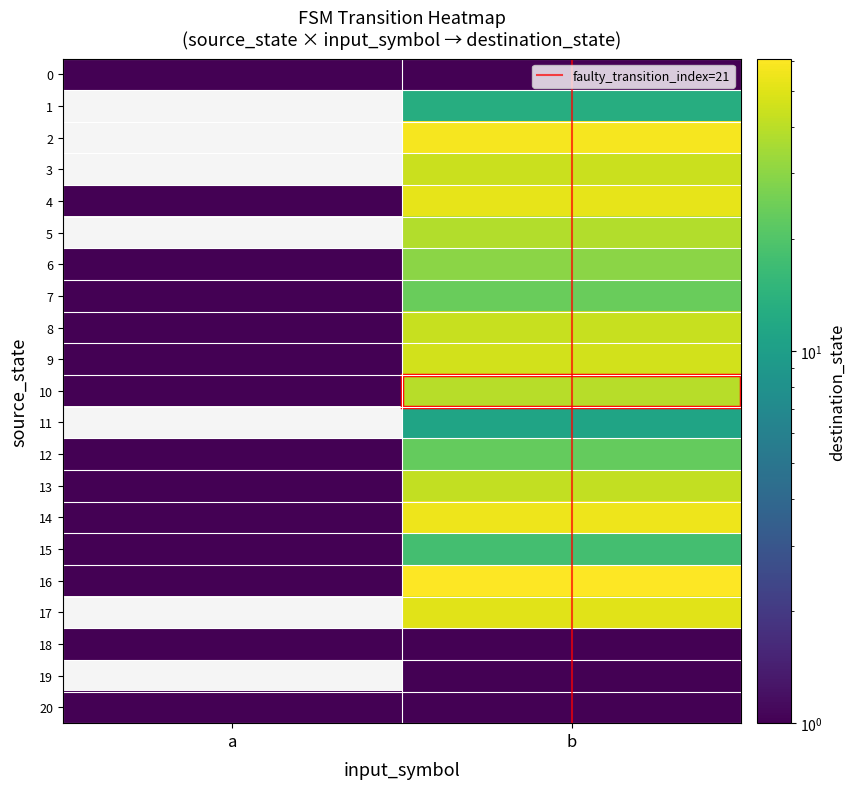

How many data points does each series have?

2